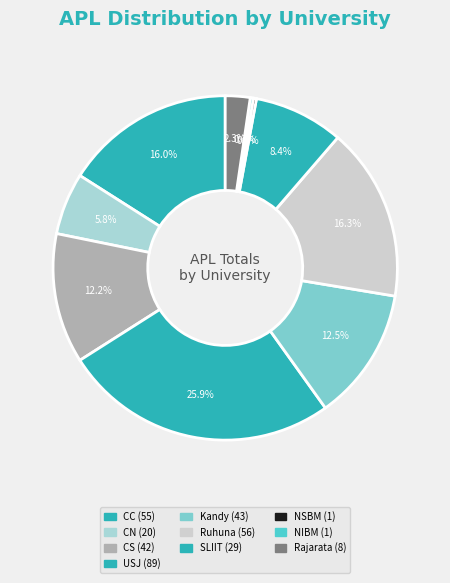

Count the number of slices in the pie.

10